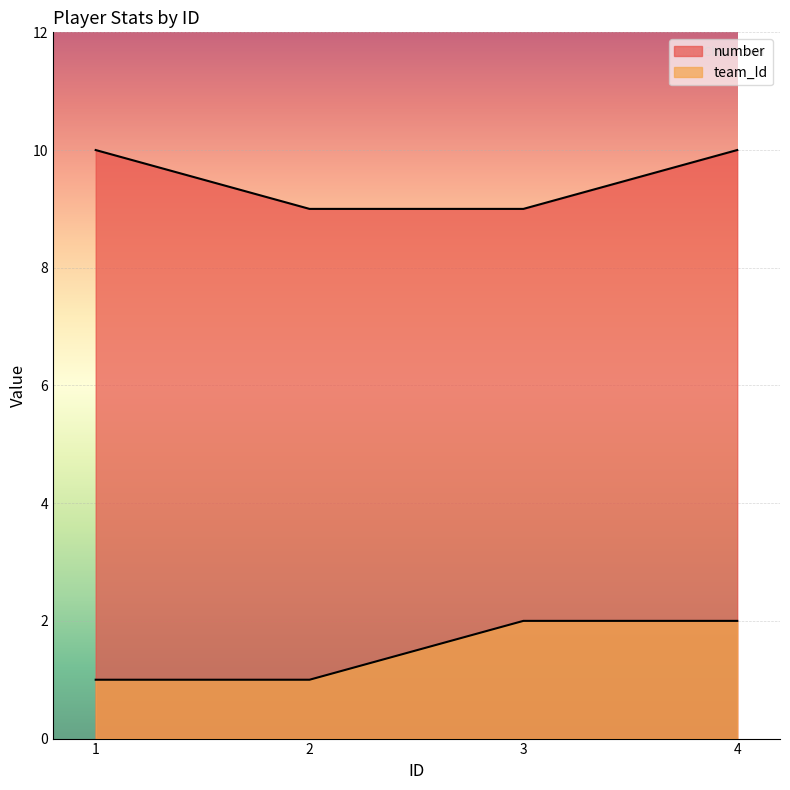

True or false: number has more than 1 points higher than both neighbors.

False